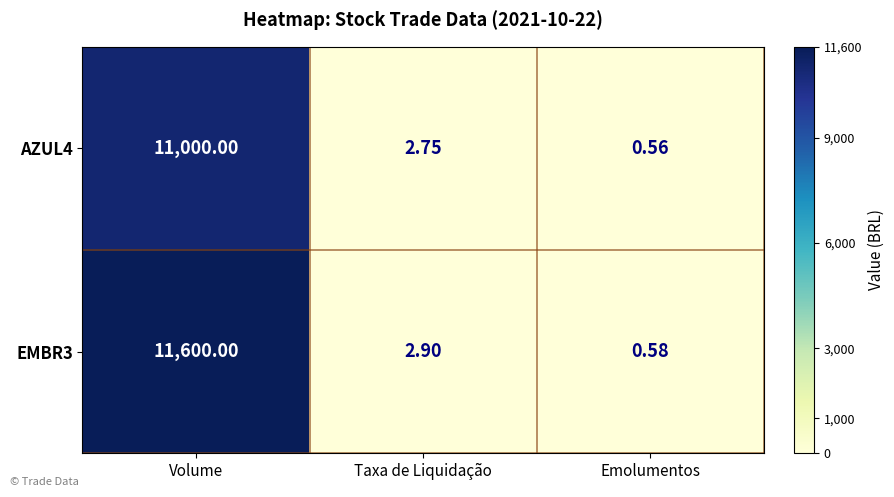

Which series has the largest range (max minus min)?

EMBR3